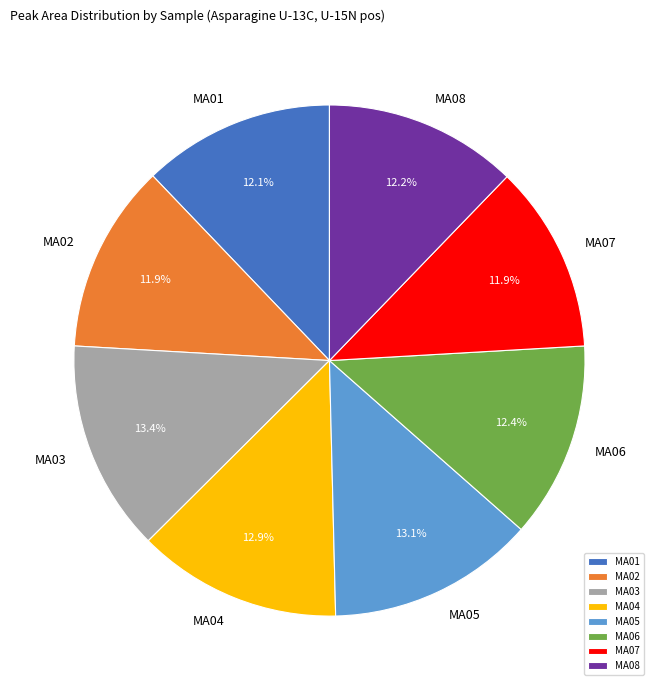

What portion of the pie excludes MA05?

86.9%